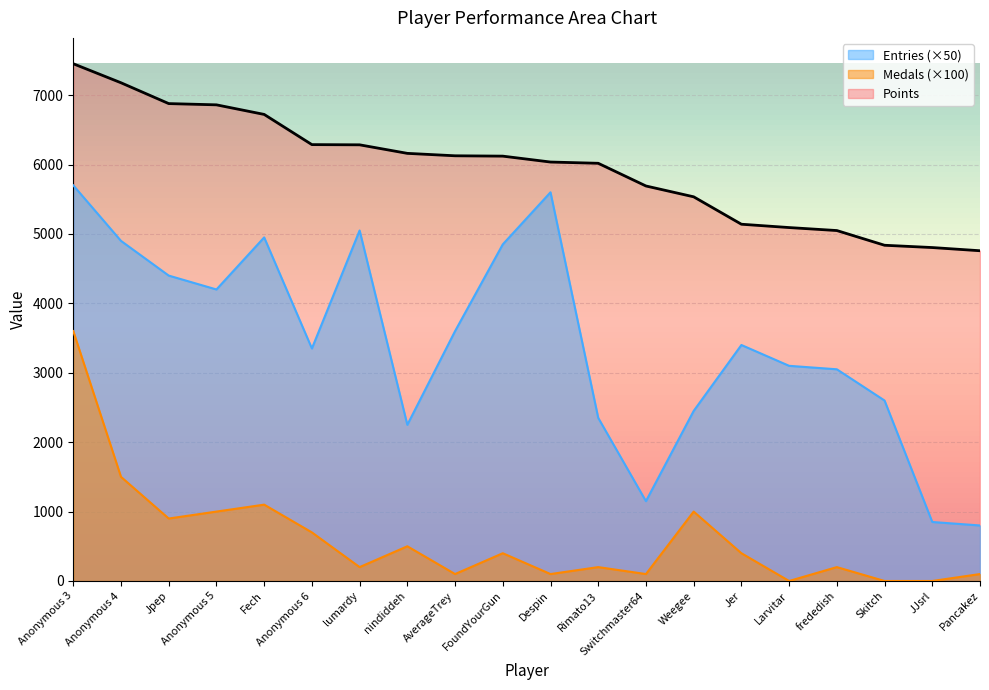

Which label corresponds to the smallest value in the chart?

Larvitar